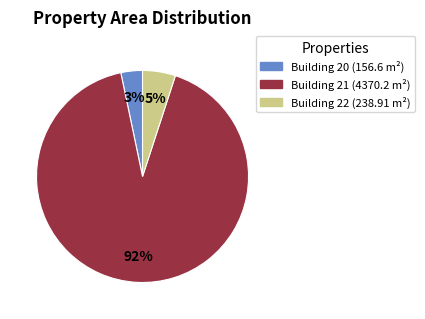

To the nearest percent, what percentage of the pie is Building 20 (156.6 m²)?

3%